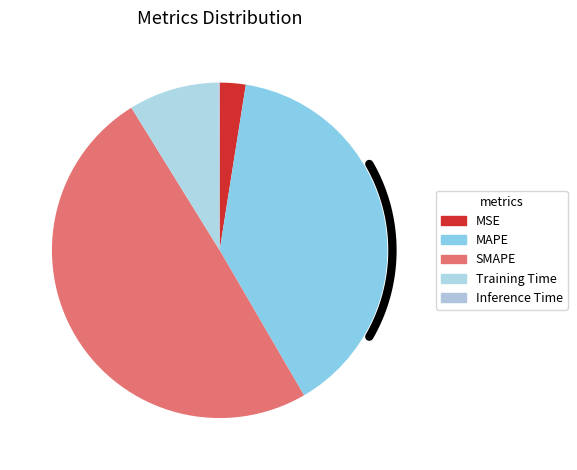

To the nearest percent, what is the average slice percentage?

20%